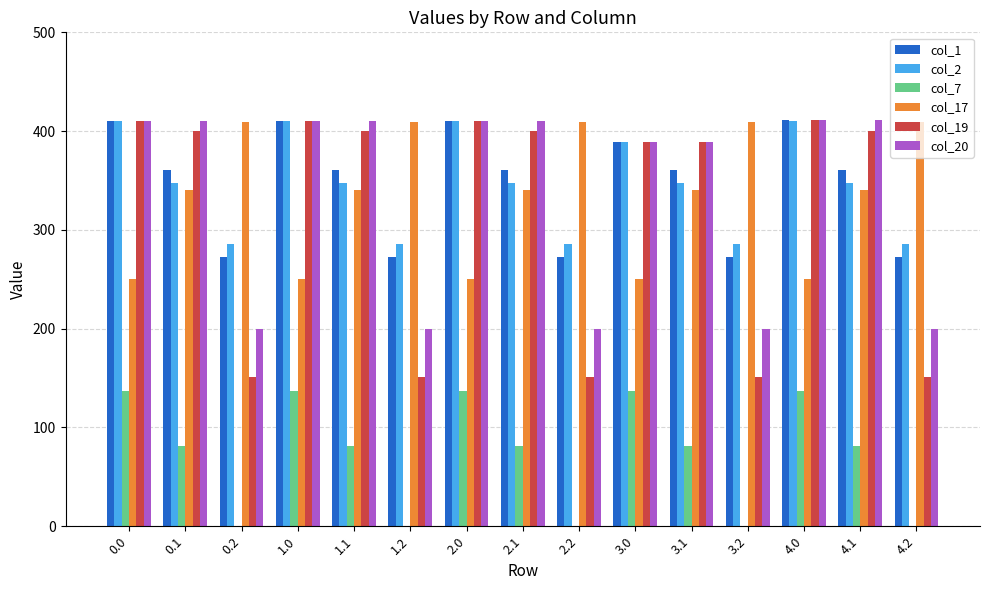

Between 0.0 and 3.2, which series saw the biggest shift?

col_19